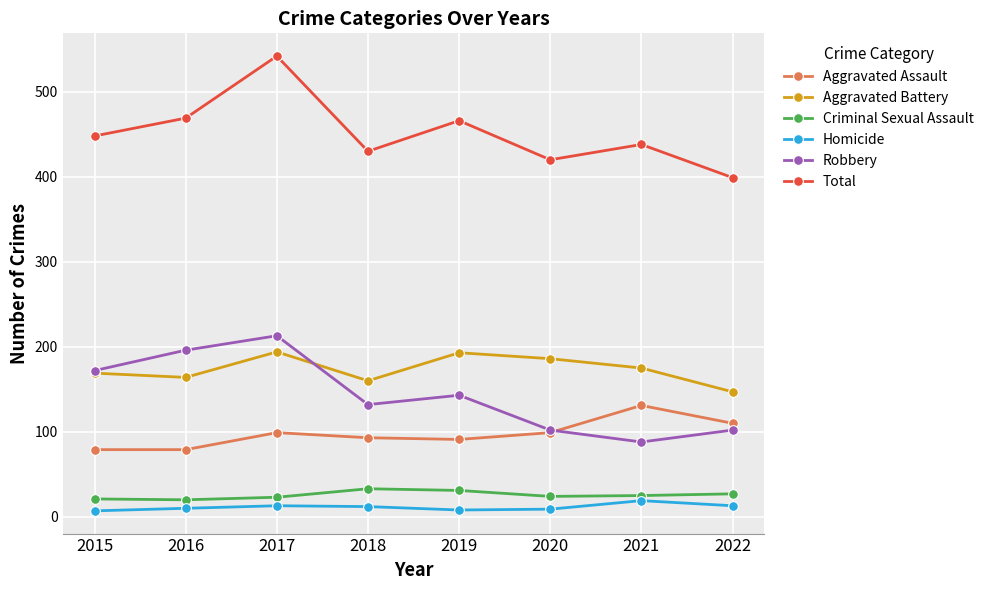

How many distinct data groups are displayed?

6